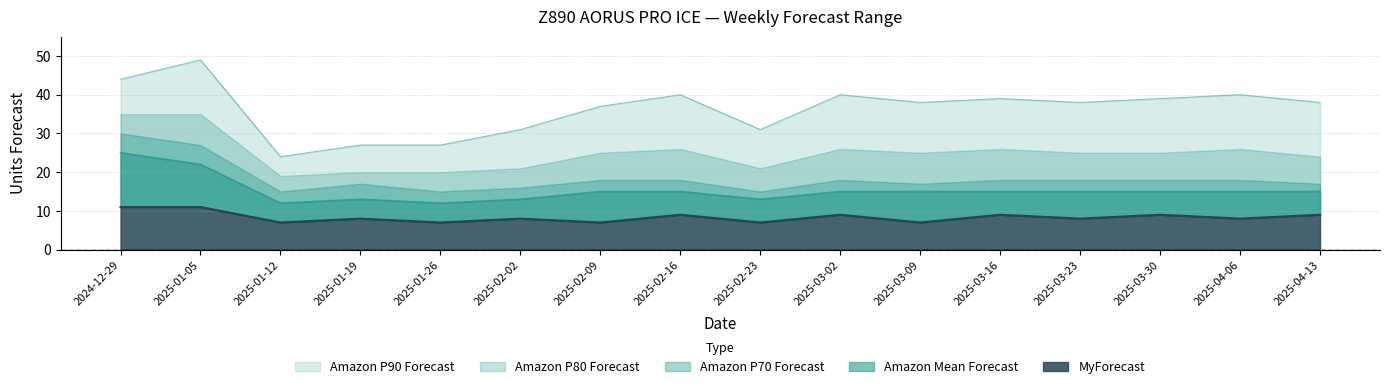

What value does the Amazon P70 Forecast series have at 2025-01-12?

12